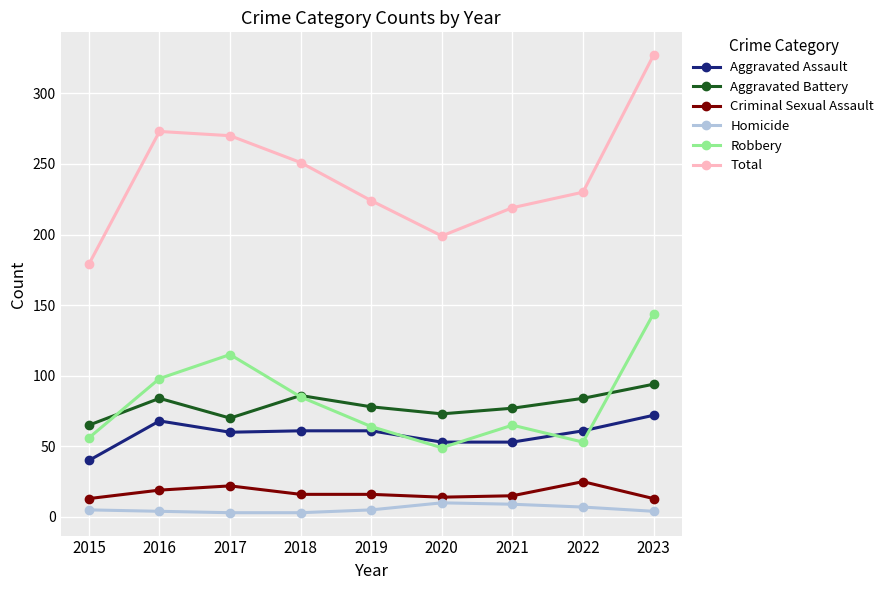

True or false: Robbery has a value of 98 at 2016.

True